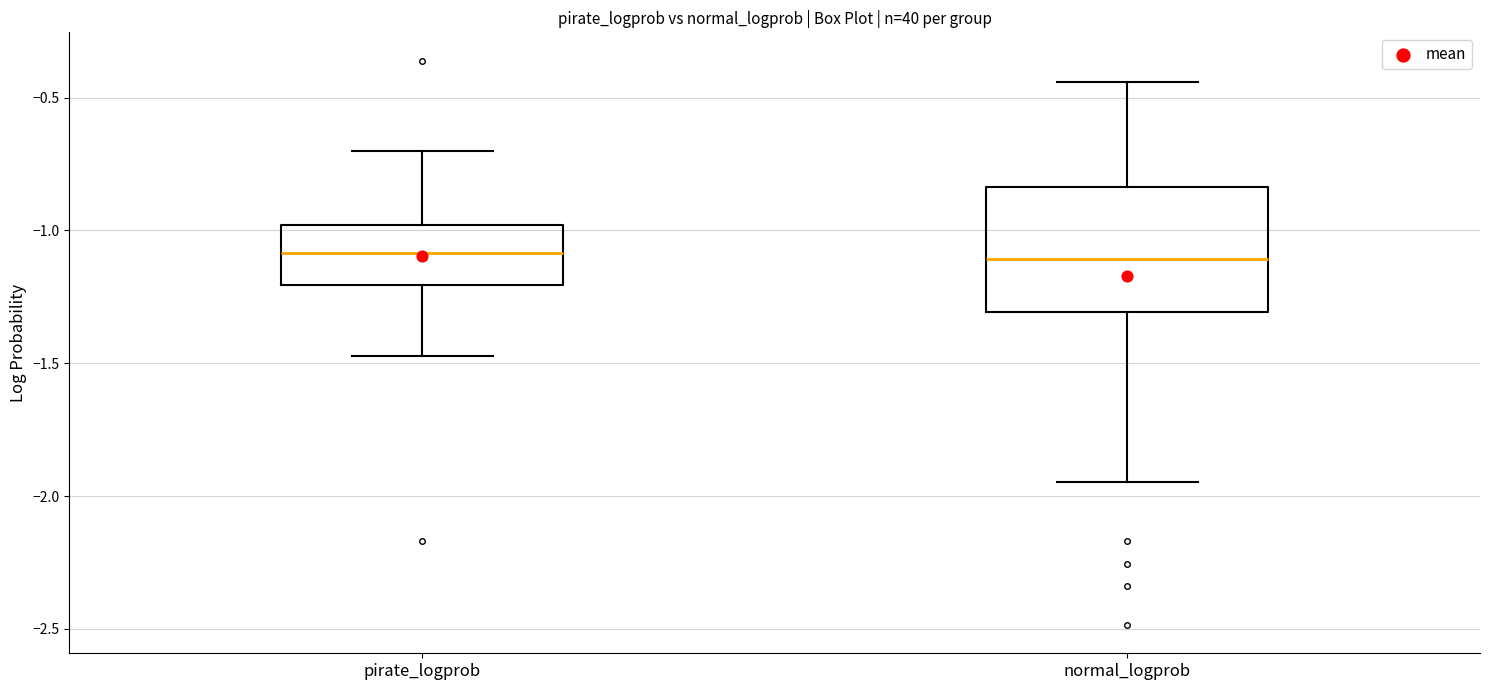

Reading left to right, read every box against the y-axis: the position of its median line, the range the box covers, and the ends of its whiskers. The values are not printed on the chart, so give them approximately, as read against the axis.

pirate_logprob: median -1.10, box -1.20 to -1.00, whiskers -1.45 to -0.70
normal_logprob: median -1.10, box -1.30 to -0.85, whiskers -1.95 to -0.45